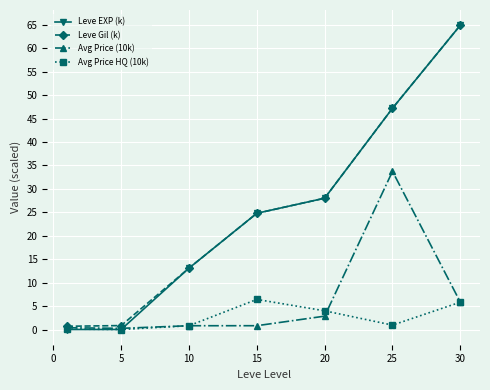

What are all the series names shown in the legend?

Leve EXP (k), Leve Gil (k), Avg Price (10k), Avg Price HQ (10k)